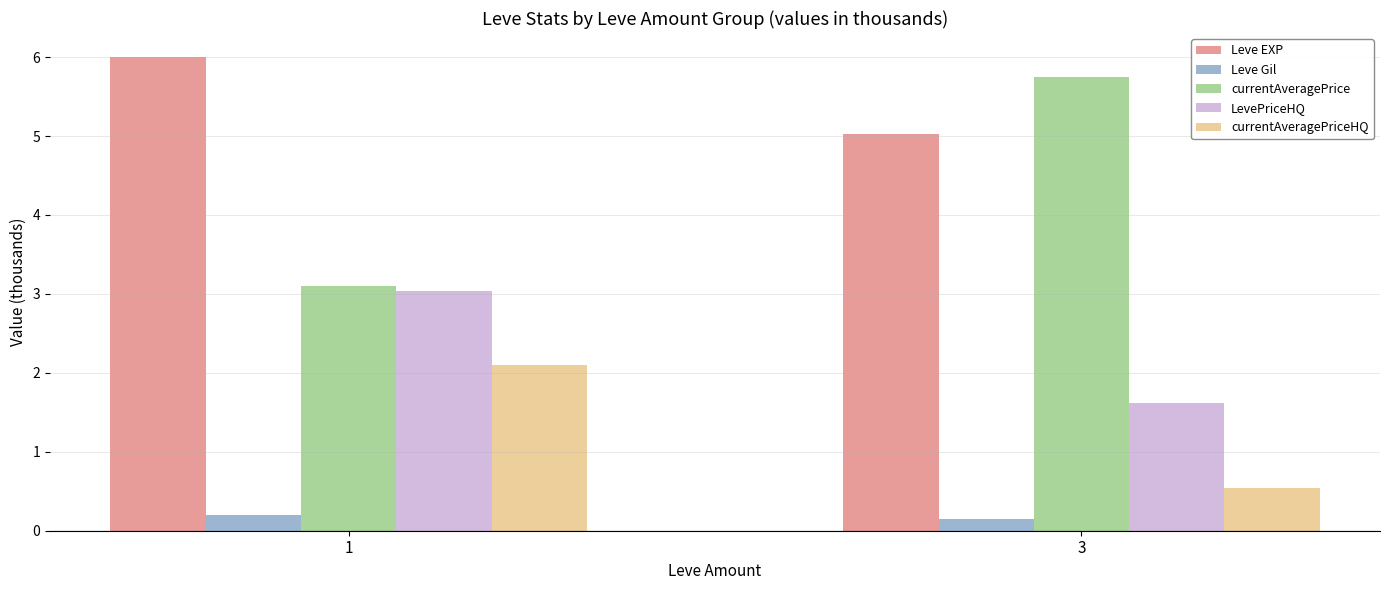

Rank the series by their average value, from highest to lowest.

Leve EXP, currentAveragePrice, LevePriceHQ, currentAveragePriceHQ, Leve Gil